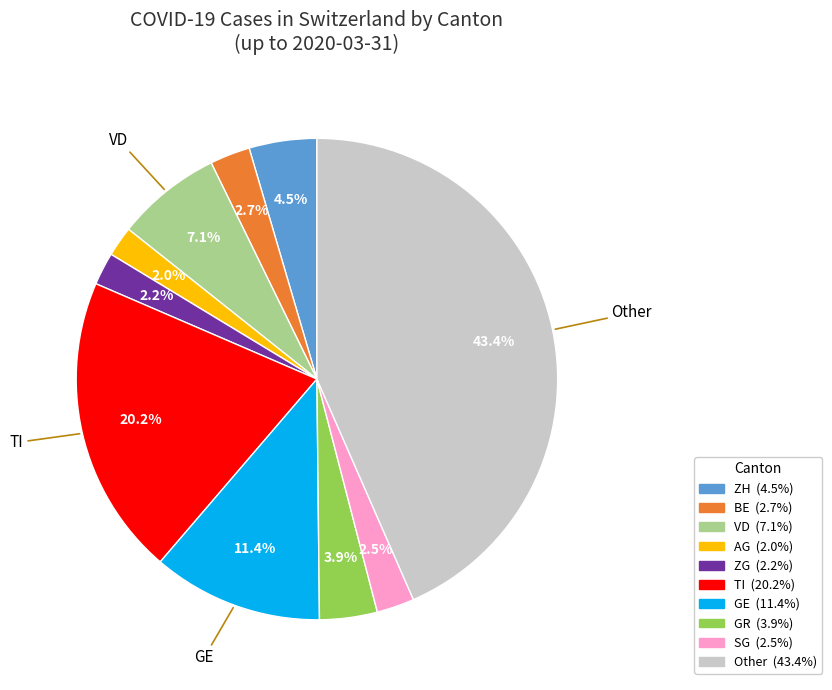

Is there any slice that represents more than half of the pie?

No